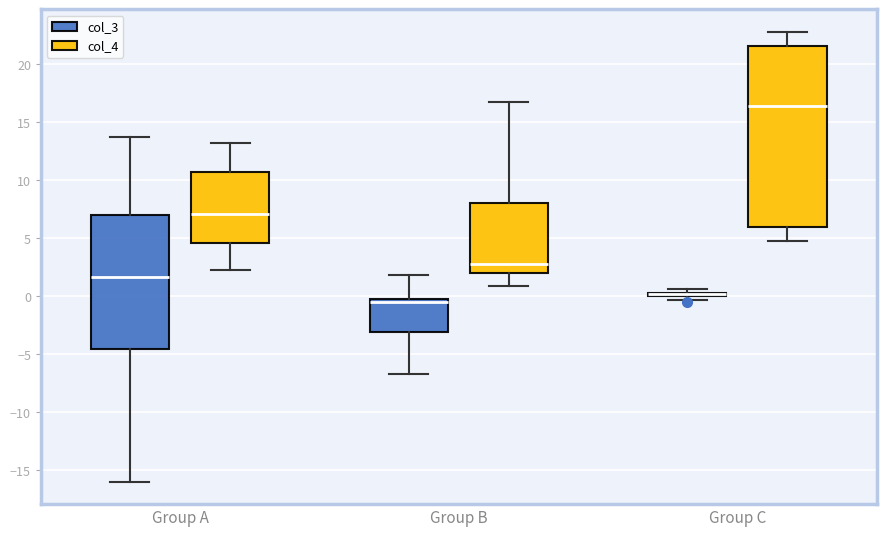

Where does the median line of the box for Group C (col_4) sit on the y-axis? The values are not printed on the chart, so give them approximately, as read against the axis.

16.5